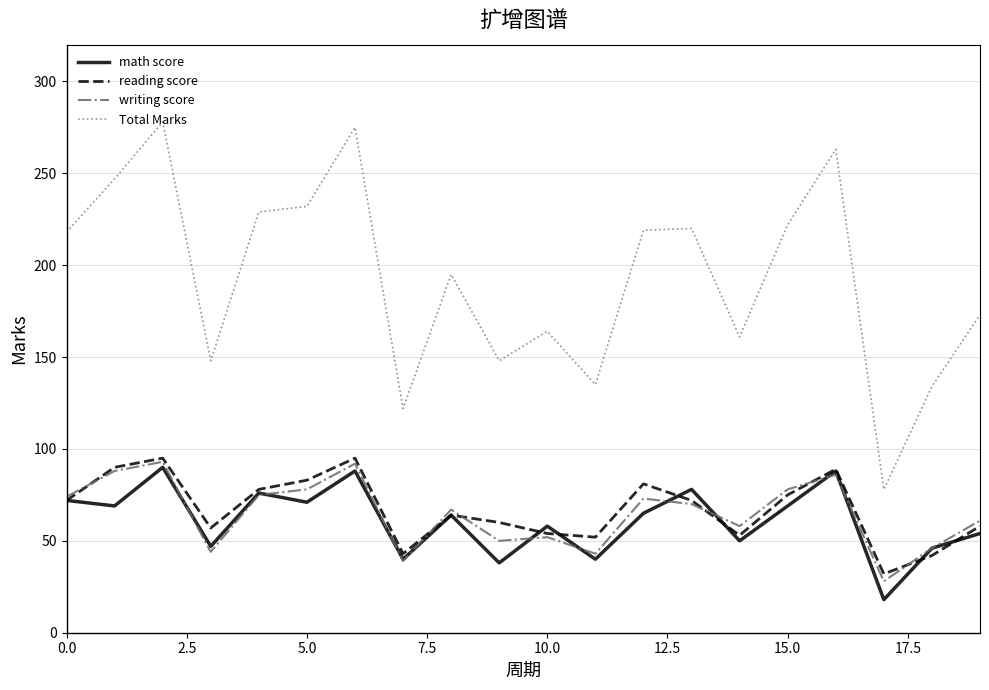

What is the lowest value of the Total Marks series?

78